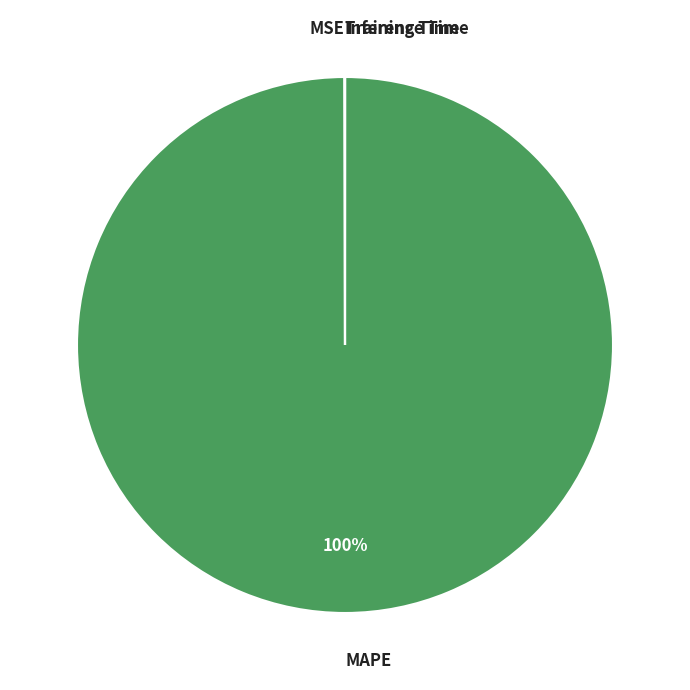

Which category has the biggest portion of the pie?

MAPE